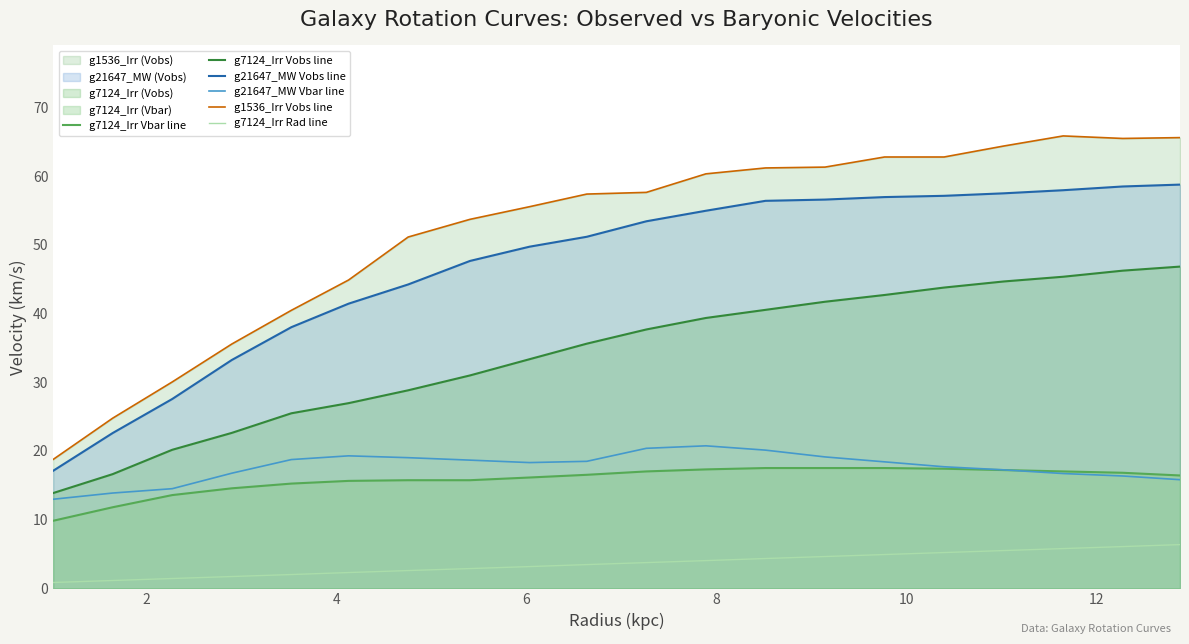

What is the difference between the second highest and minimum values in the g7124_Irr Vobs line series?

32.4